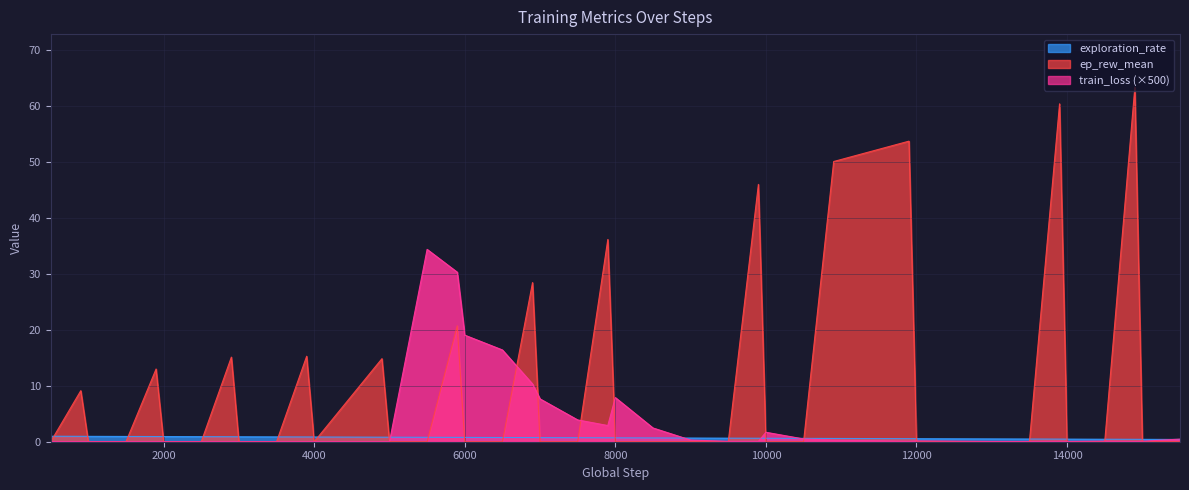

How many data points in train_loss are above 0?

26